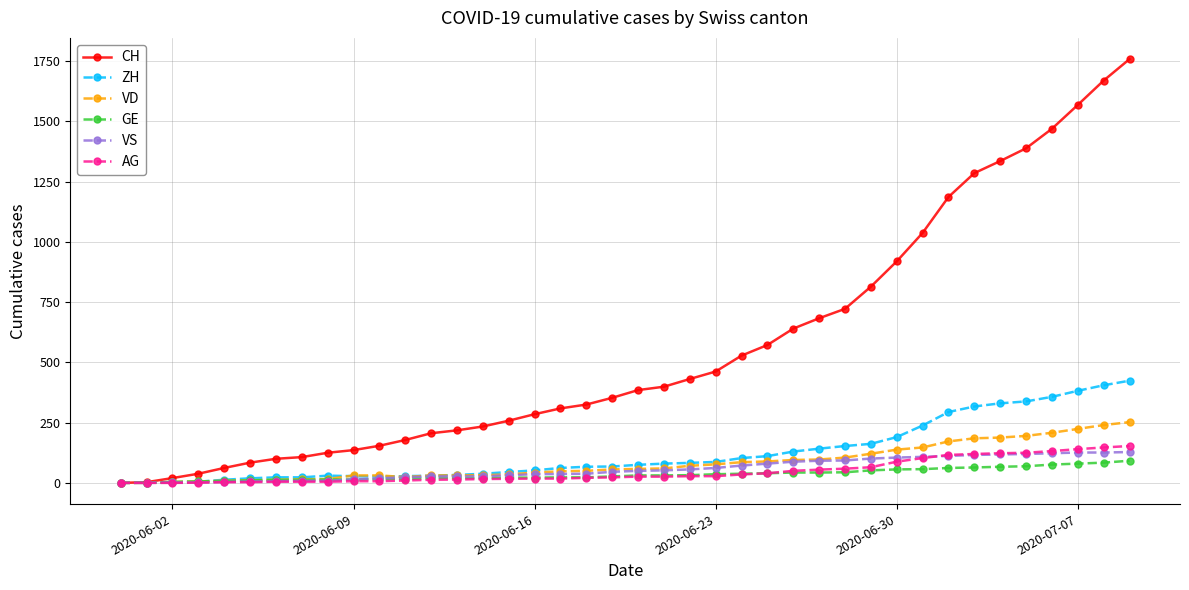

Which series has the largest total across all categories?

CH